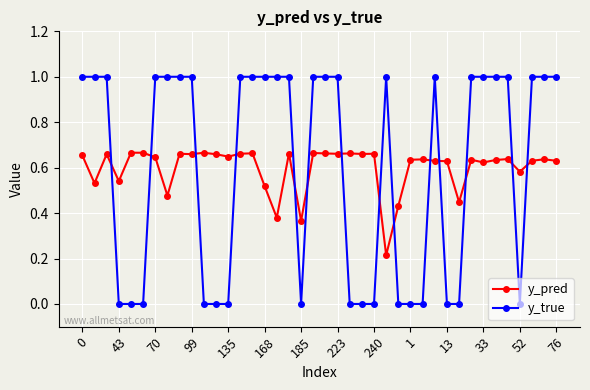

What is the sum of all y_pred values?

24.0